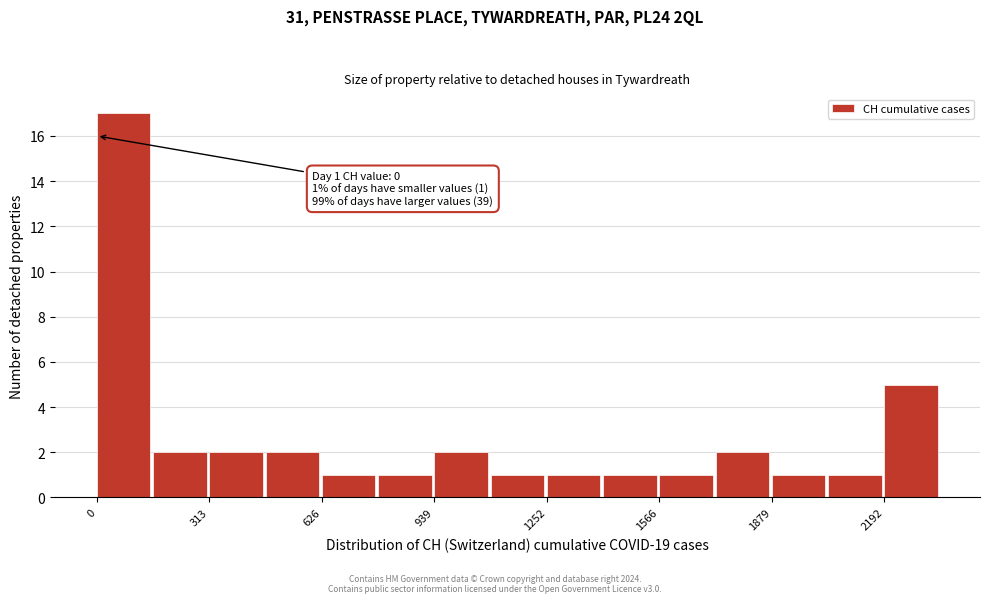

Around what value on the x-axis is the tallest bar? Give the approximate position of its centre, as read against the axis.

50